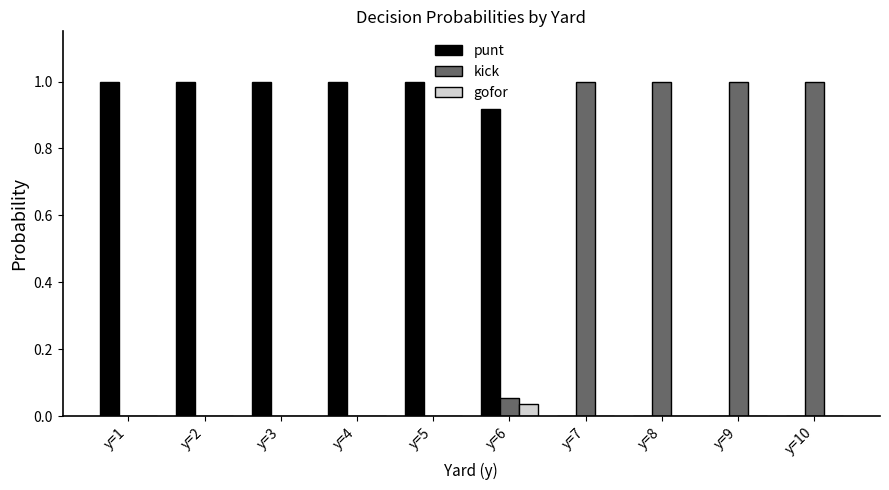

True or false: punt has a value of -0.5 at y=8.

False